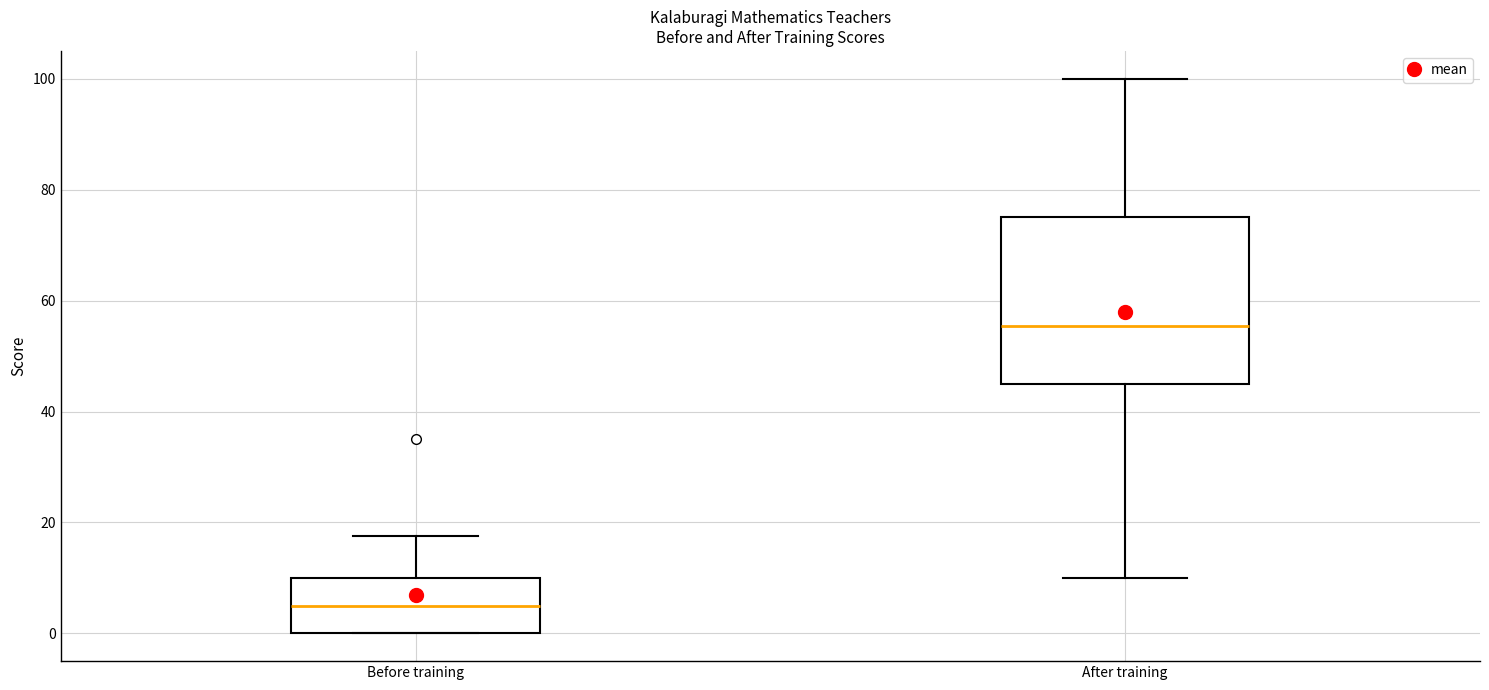

Reading left to right, read every box against the y-axis: the position of its median line, the range the box covers, and the ends of its whiskers. The values are not printed on the chart, so give them approximately, as read against the axis.

Before training: median 6, box 0 to 10, whiskers 0 to 18
After training: median 56, box 46 to 76, whiskers 10 to 100